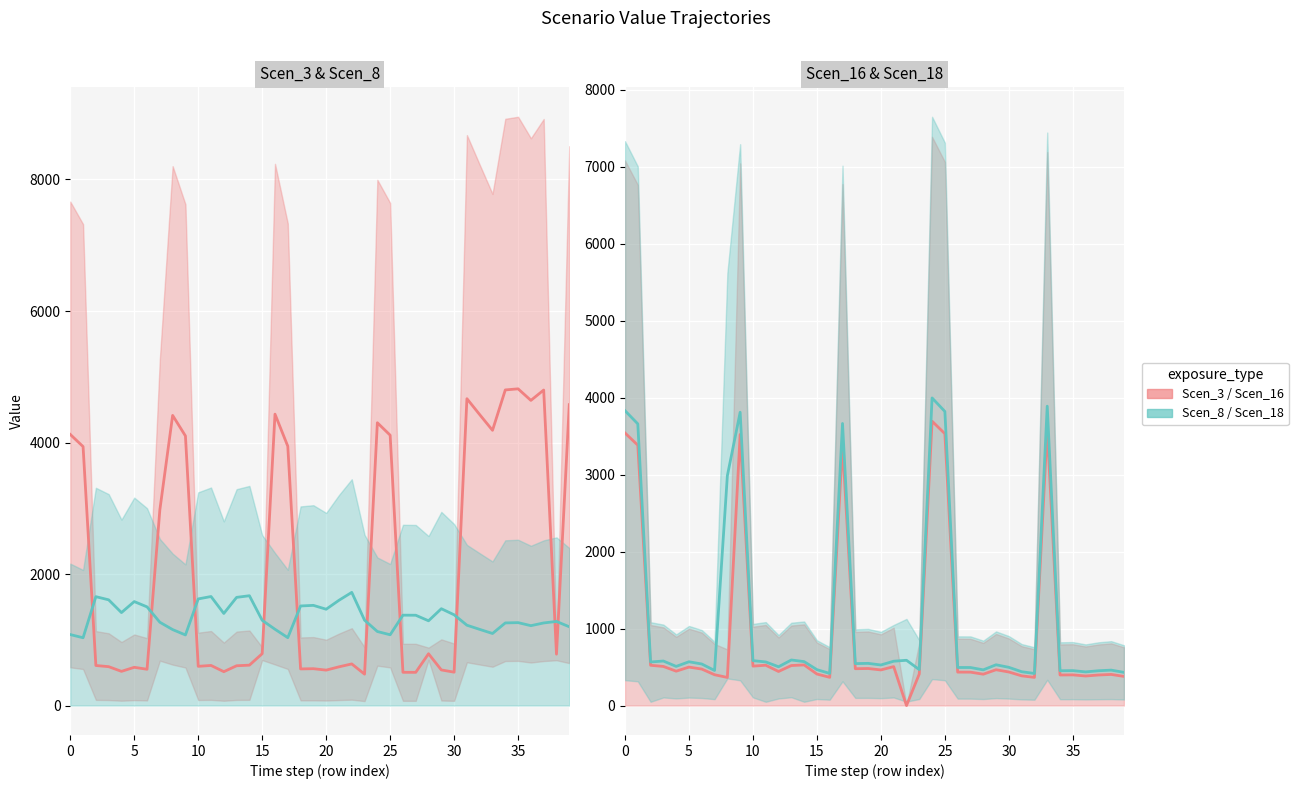

True or false: Scen_18 and Scen_16 intersect in this chart.

False